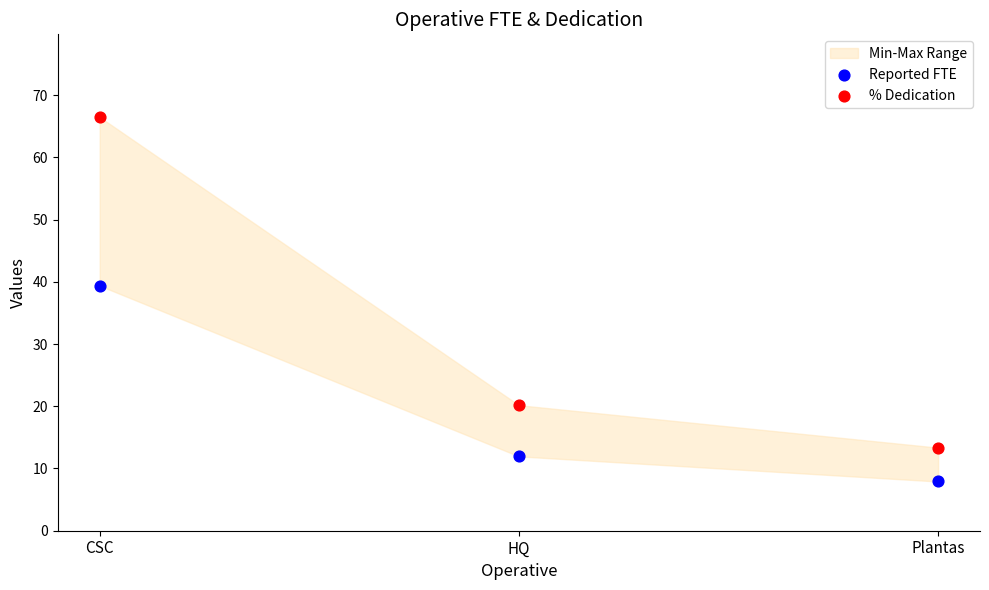

Which series has the largest Y range (max minus min)?

% Dedication